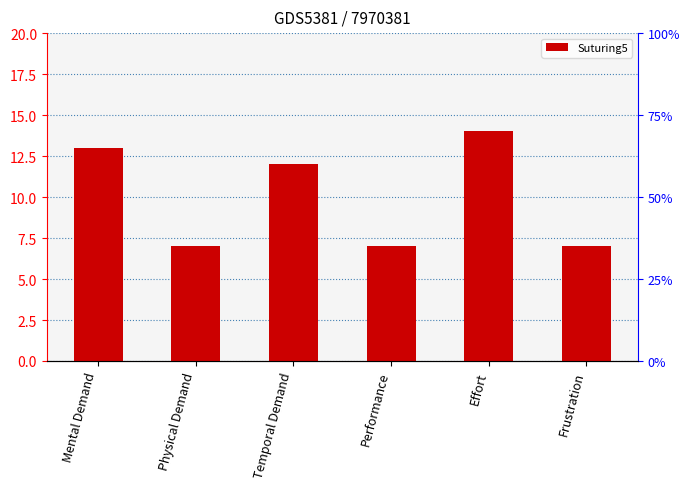

How many values are below 12?

3